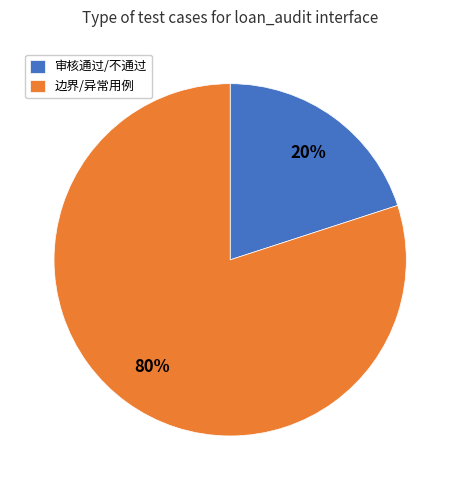

Rank the categories by value from highest to lowest.

边界/异常用例, 审核通过/不通过